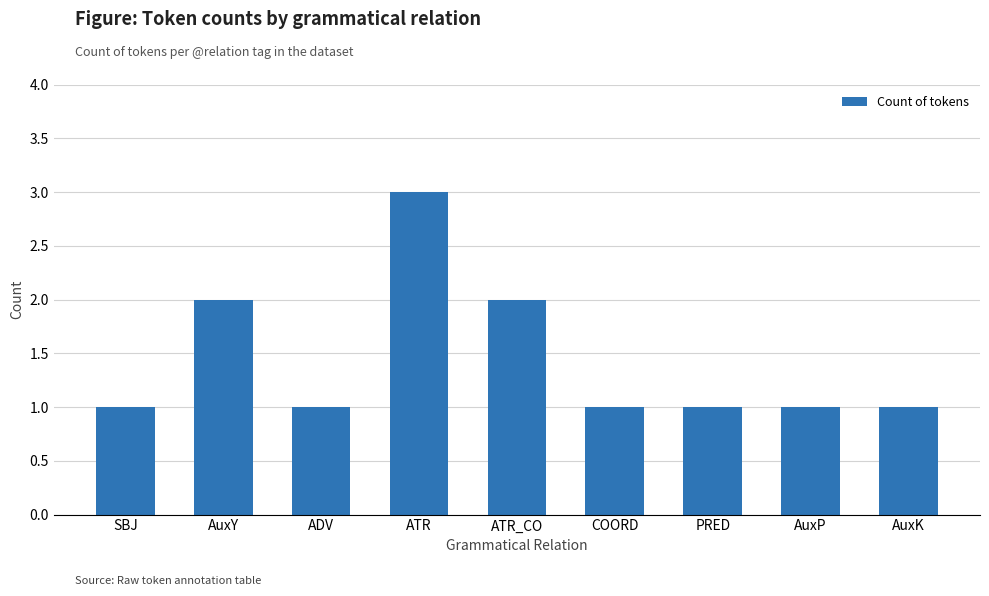

What is the change in value from SBJ to ATR_CO?

+1